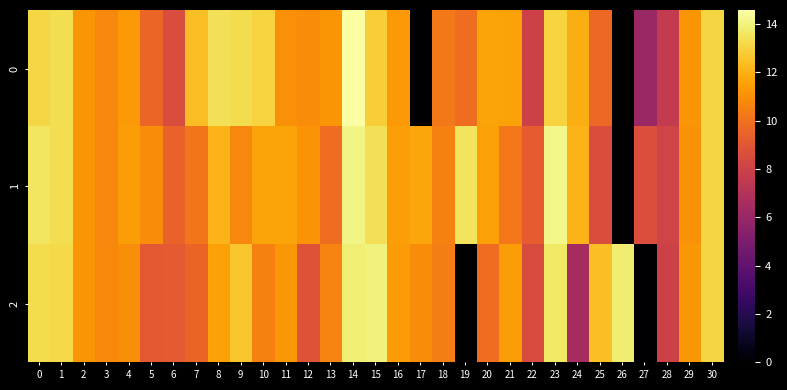

Reading left to right, extract all data points from this chart.

0: 0=13.1	1=13.3	2=11.2	3=10.7	4=11.3	5=9.6	6=8.6	7=12.4	8=13.4	9=13.3	10=13.0	11=11.0	12=10.9	13=11.2	14=14.6	15=12.8	16=11.3	17=0.0	18=10.3	19=9.9	20=11.6	21=11.6	22=8.0	23=13.0	24=12.0	25=9.7	26=0.0	27=6.1	28=7.6	29=11.2	30=13.1
1: 0=13.6	1=13.4	2=11.2	3=10.7	4=11.4	5=10.9	6=9.5	7=10.1	8=12.1	9=10.7	10=11.6	11=11.6	12=11.1	13=9.9	14=14.1	15=13.4	16=11.5	17=11.7	18=10.5	19=13.6	20=11.5	21=10.2	22=9.2	23=14.2	24=12.1	25=8.6	26=0.0	27=8.6	28=8.1	29=11.1	30=13.1
2: 0=13.3	1=13.2	2=11.2	3=10.8	4=10.9	5=9.1	6=9.1	7=9.5	8=11.5	9=12.6	10=10.6	11=11.3	12=8.9	13=10.6	14=13.9	15=14.0	16=11.4	17=10.9	18=10.4	19=0.0	20=9.9	21=11.4	22=8.5	23=13.6	24=6.5	25=12.4	26=13.8	27=0.0	28=8.0	29=11.2	30=13.1